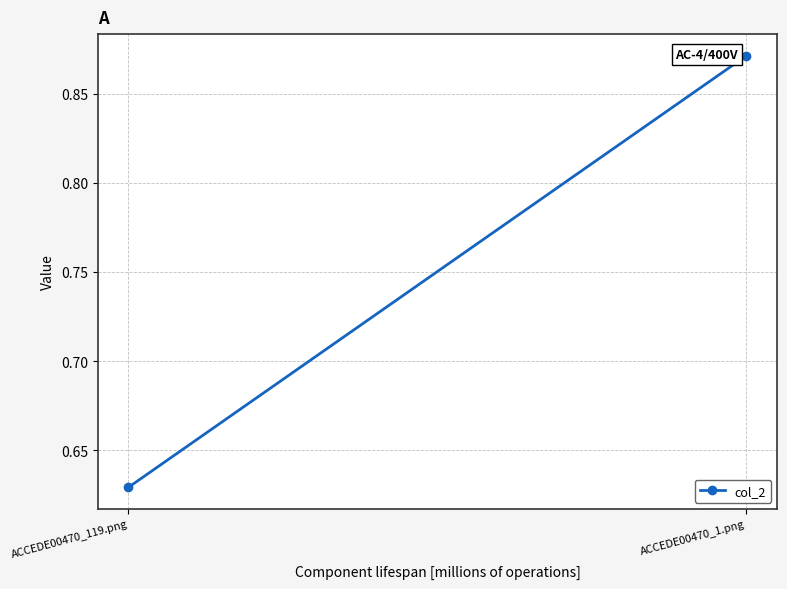

Rank the categories by value from highest to lowest.

ACCEDE00470_1.png, ACCEDE00470_119.png